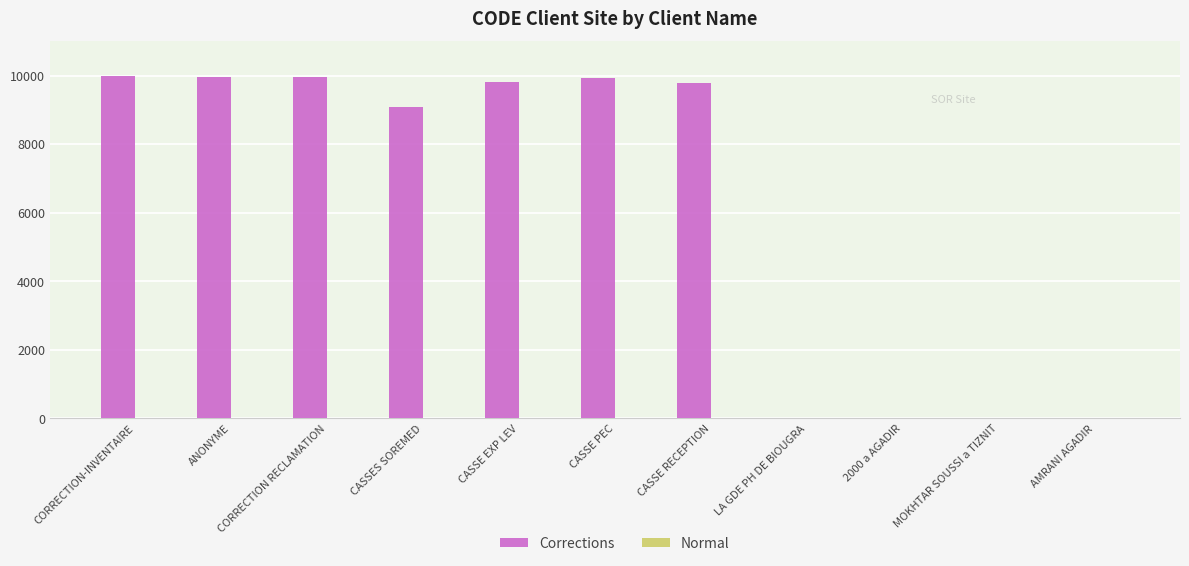

The value of Corrections at CORRECTION-INVENTAIRE is 4890. True or false?

False